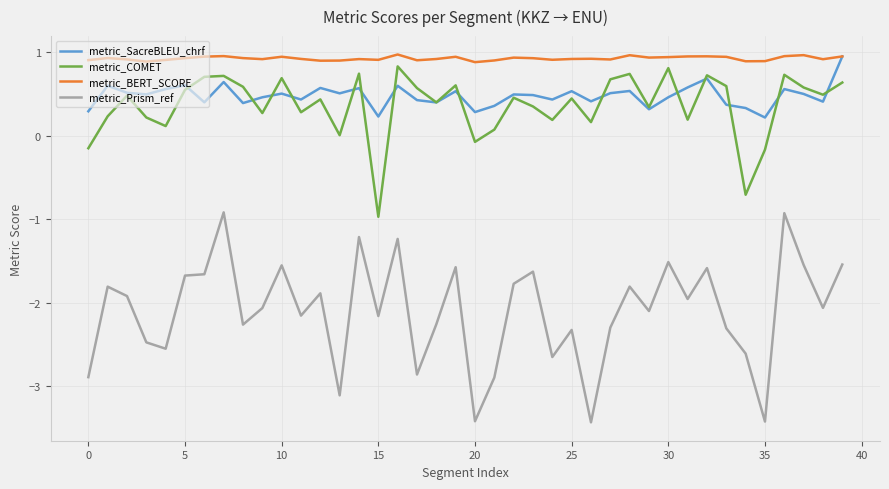

Which series has the largest total across all categories?

metric_BERT_SCORE